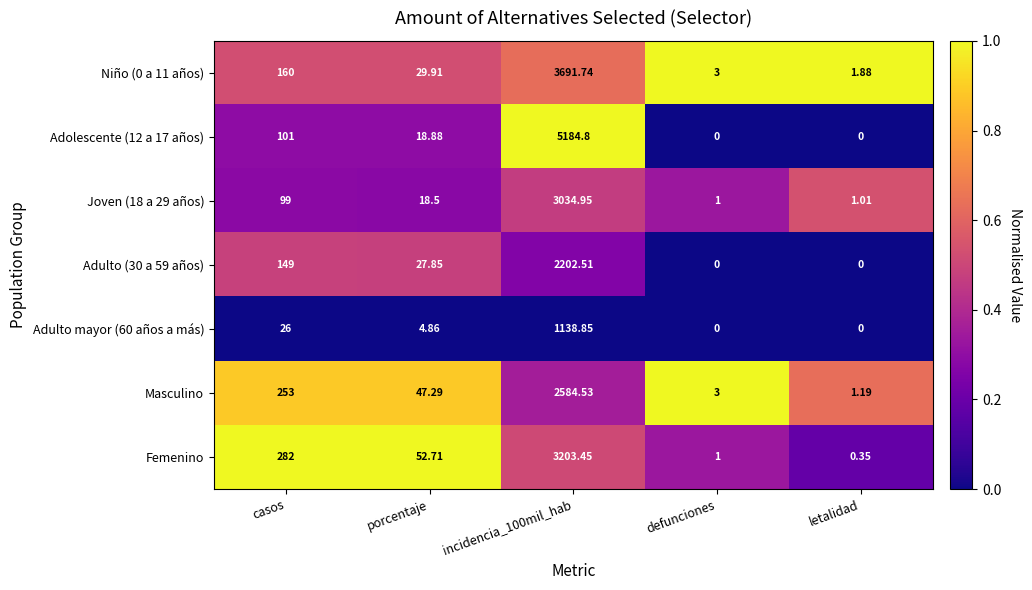

Where does the Masculino series first go above 47?

casos